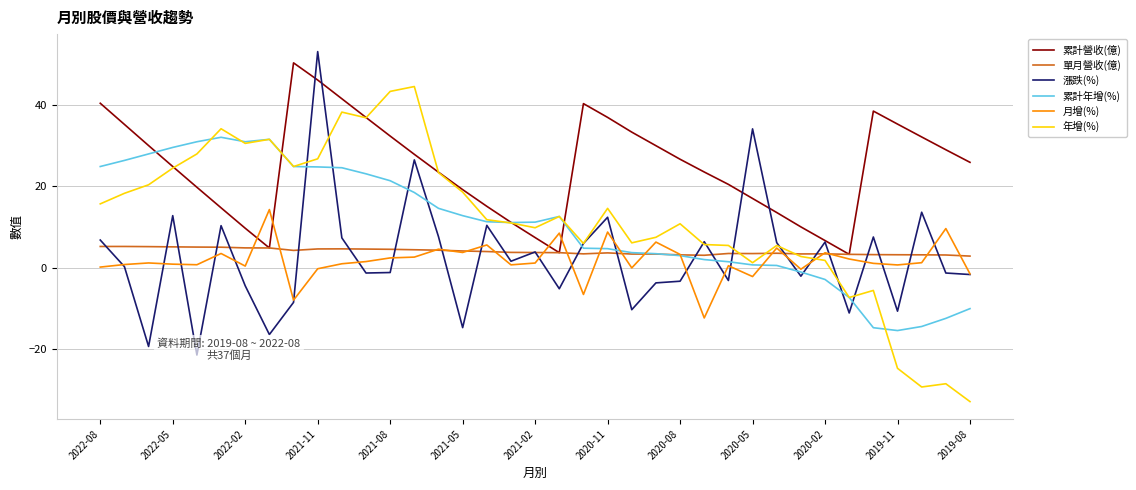

True or false: 漲跌(%) and 年增(%) intersect in this chart.

True